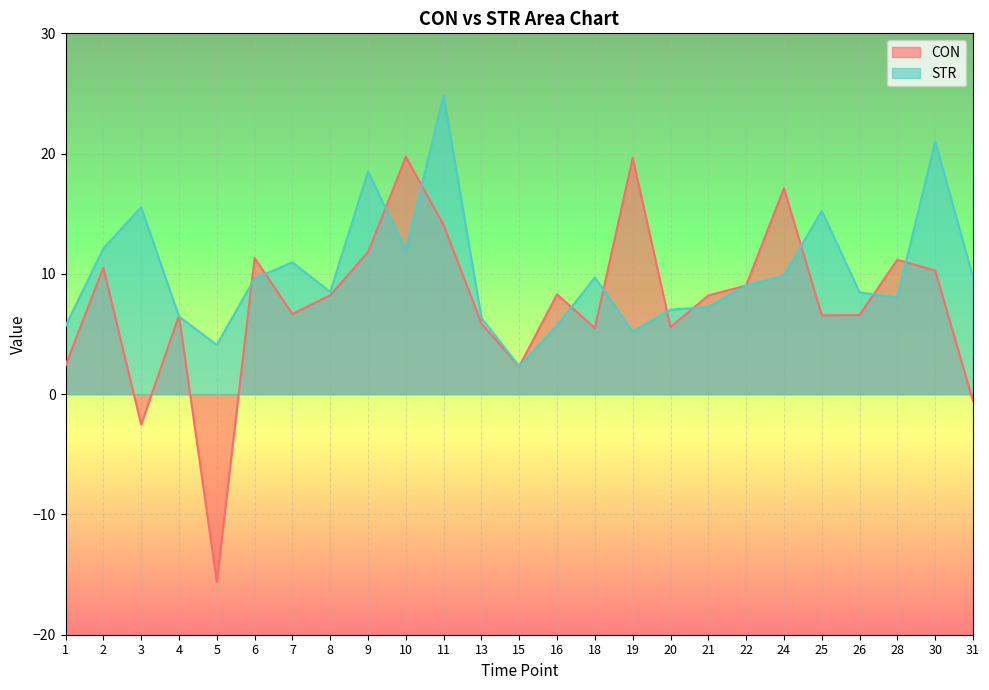

What is the spread (max minus min) of values at 1?

3.3